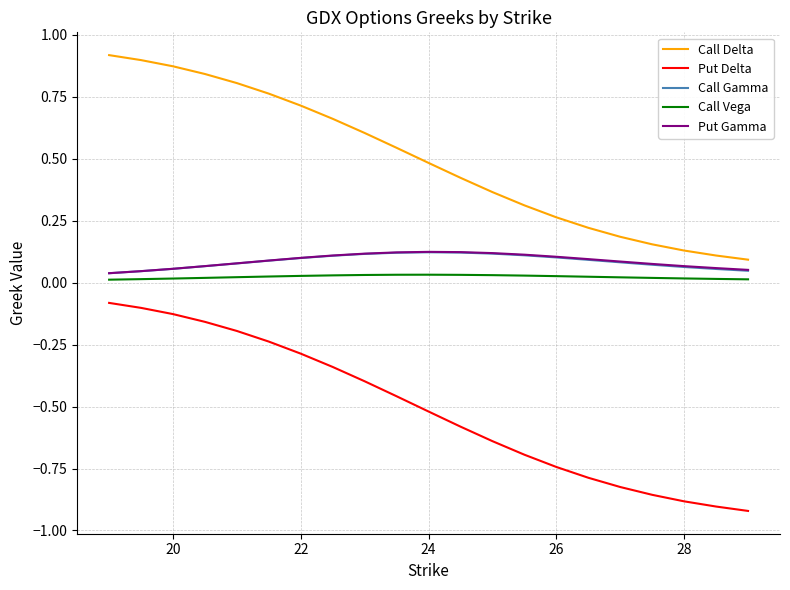

How many lines are shown in the chart?

5